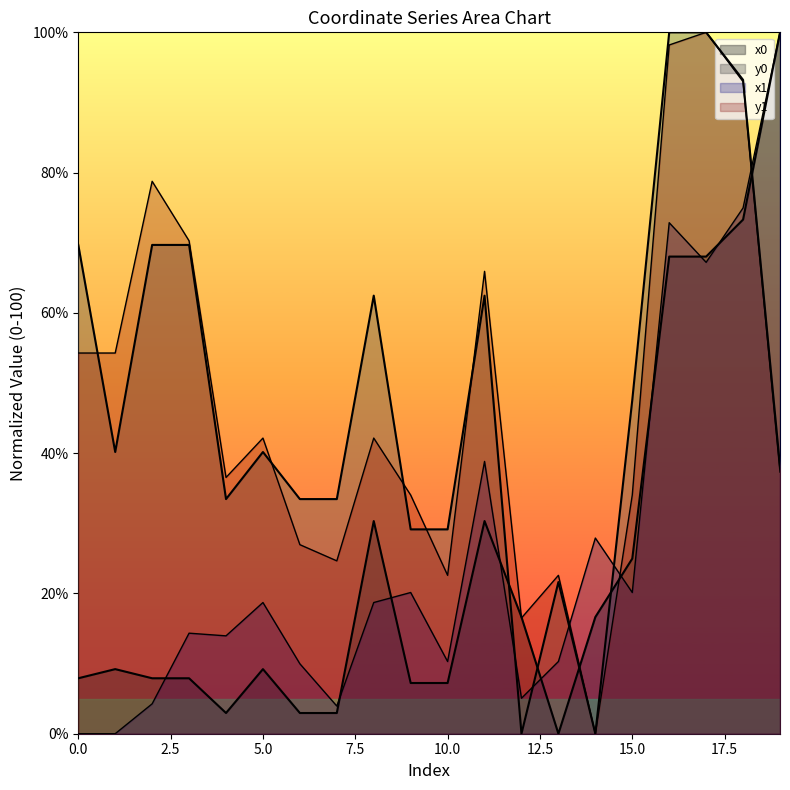

What is the highest value of the y0 series?

100.0